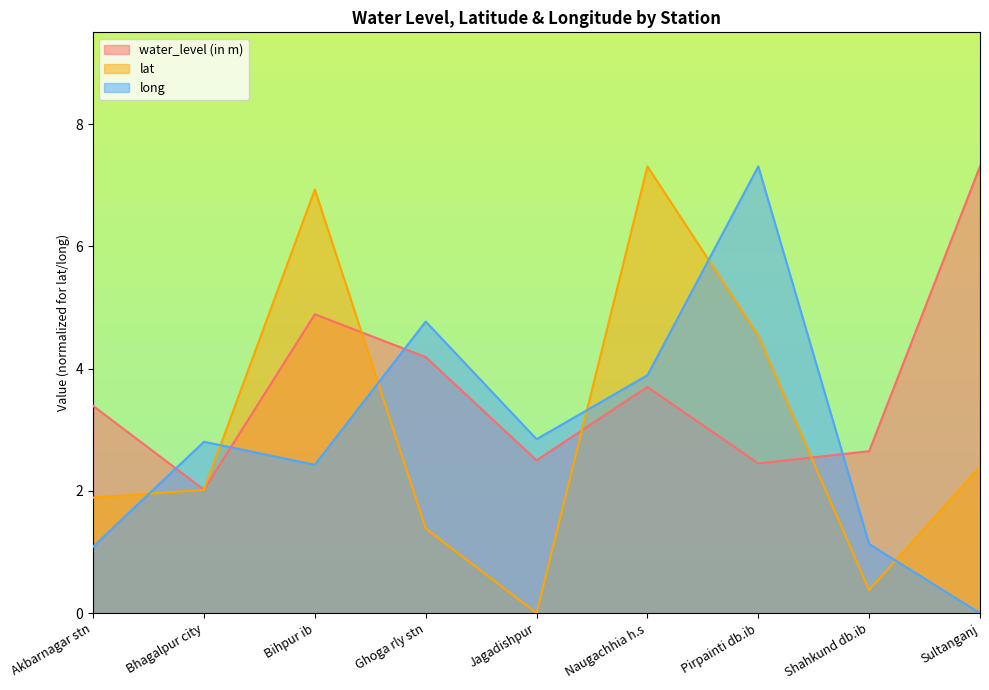

What is the label of the 4th point from the right?

Naugachhia h.s